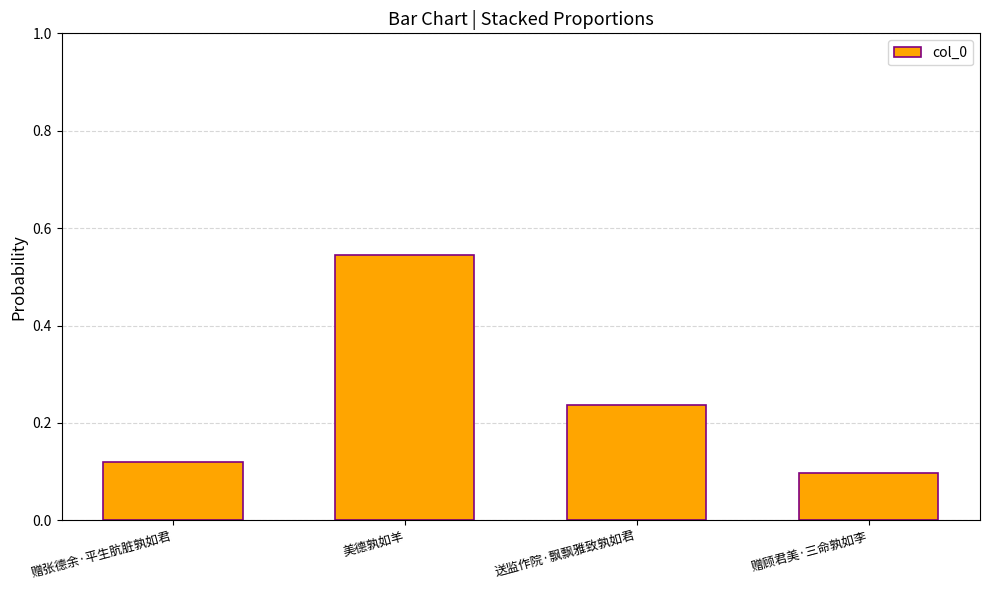

Are the bars horizontal?

No